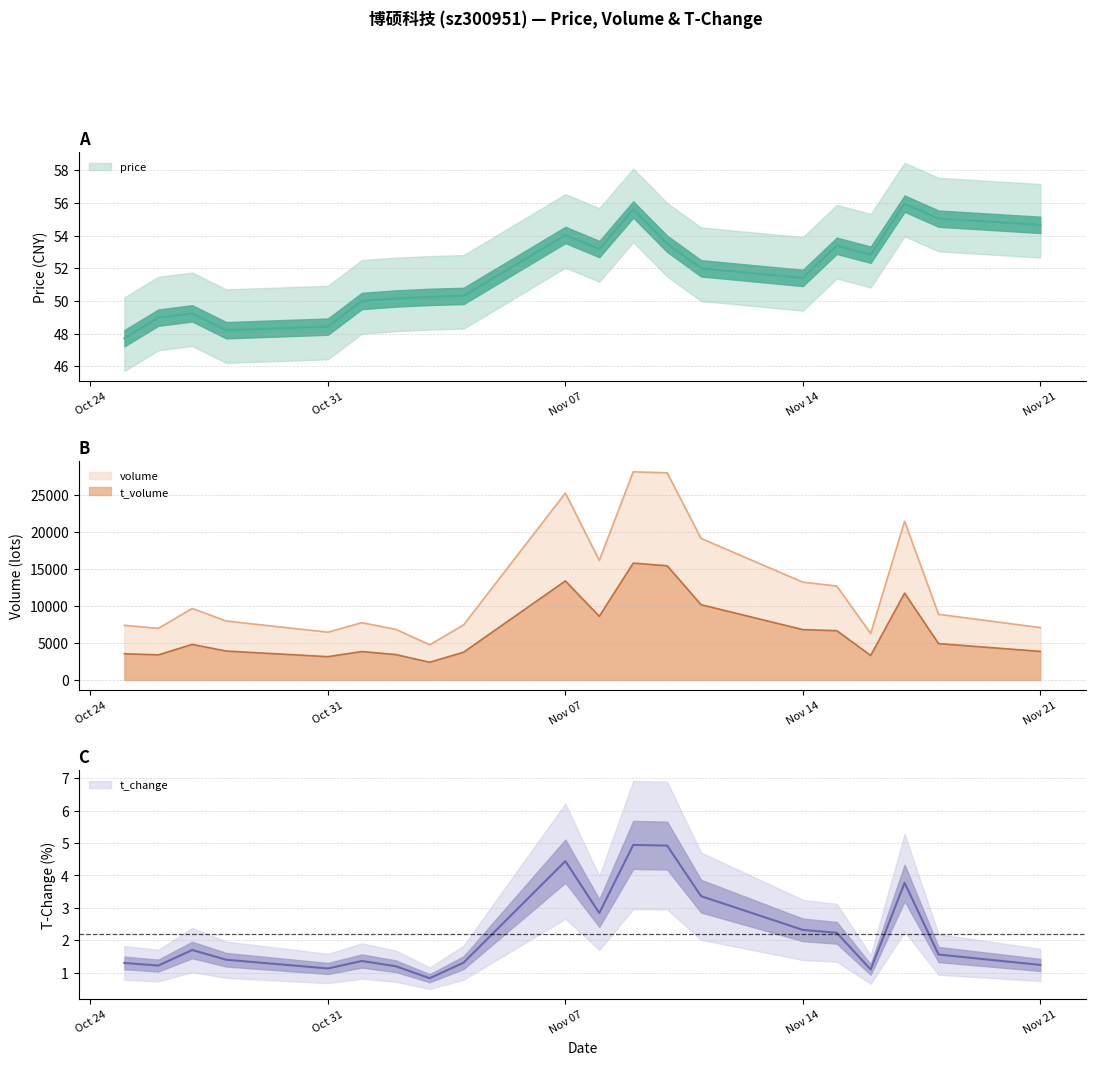

At which category does t_volume reach its first local peak?

2022-10-27